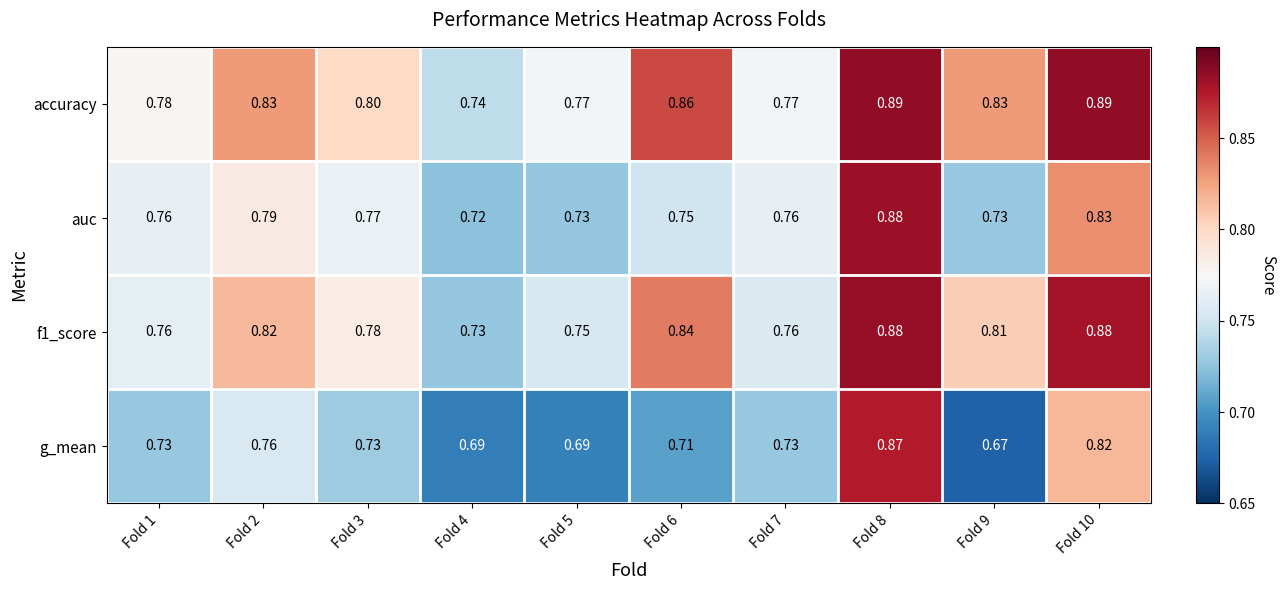

Which series changed the most between Fold 4 and Fold 9?

accuracy